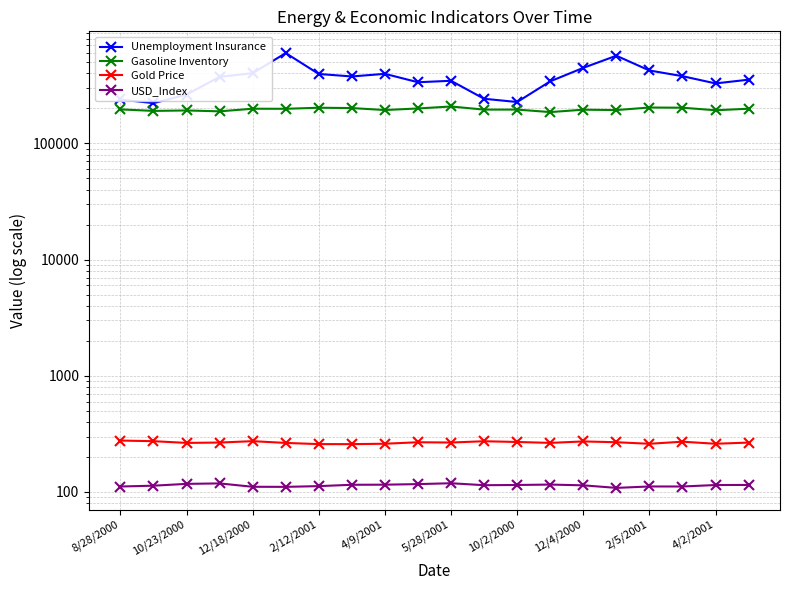

At which category does Gasoline Inventory reach its first local valley?

10/23/2000